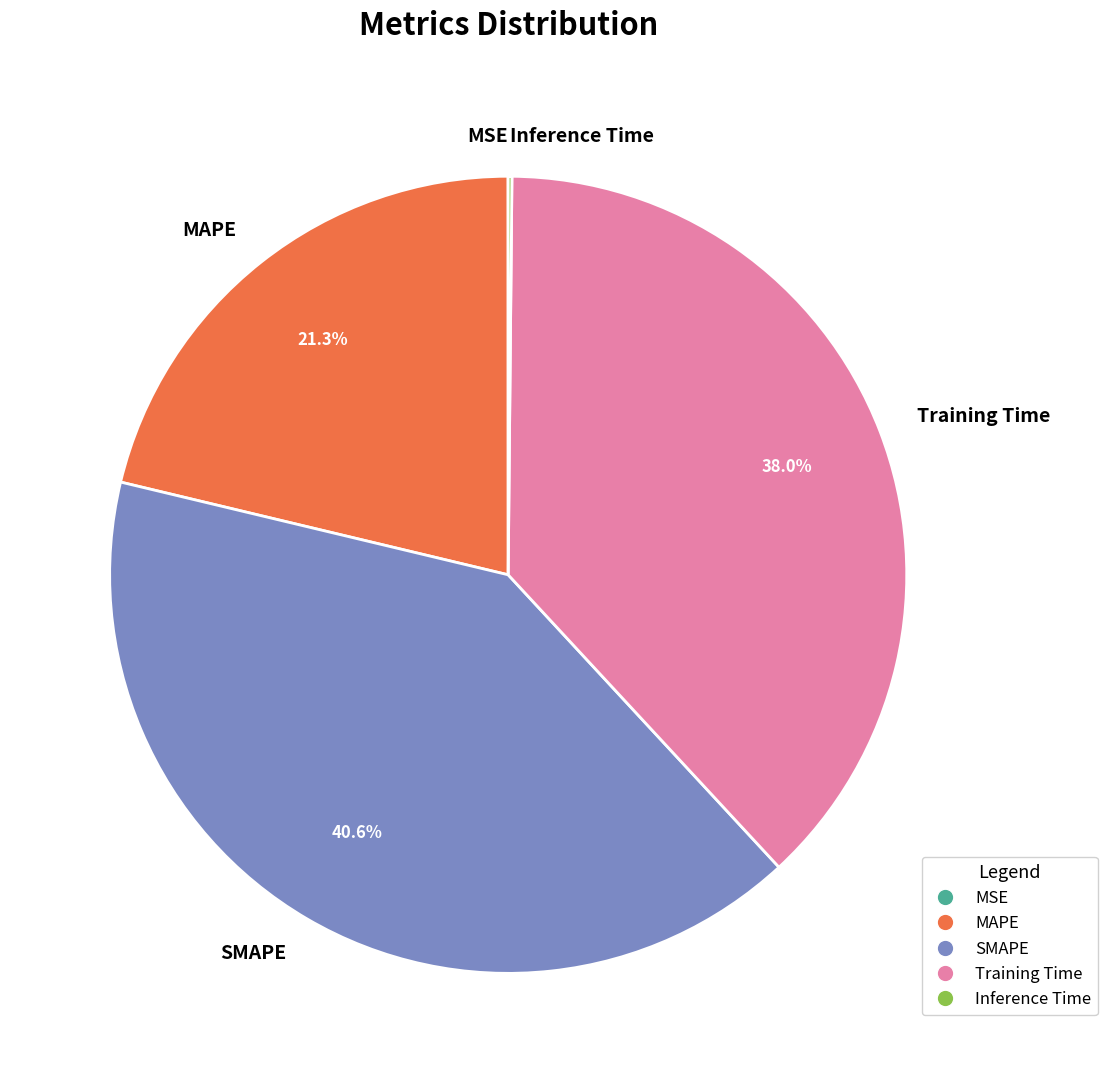

Is the sum of SMAPE and MAPE greater than half?

Yes